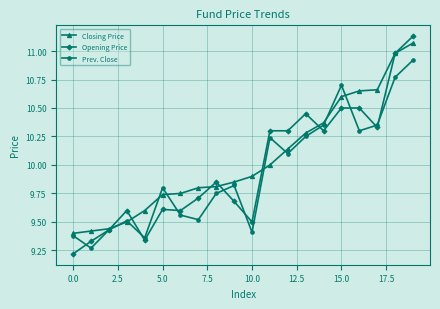

How many lines are shown in the chart?

3